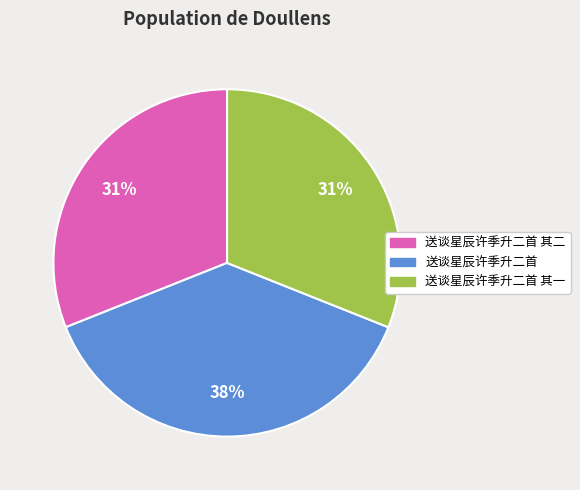

To the nearest percent, what is the average slice percentage?

33%